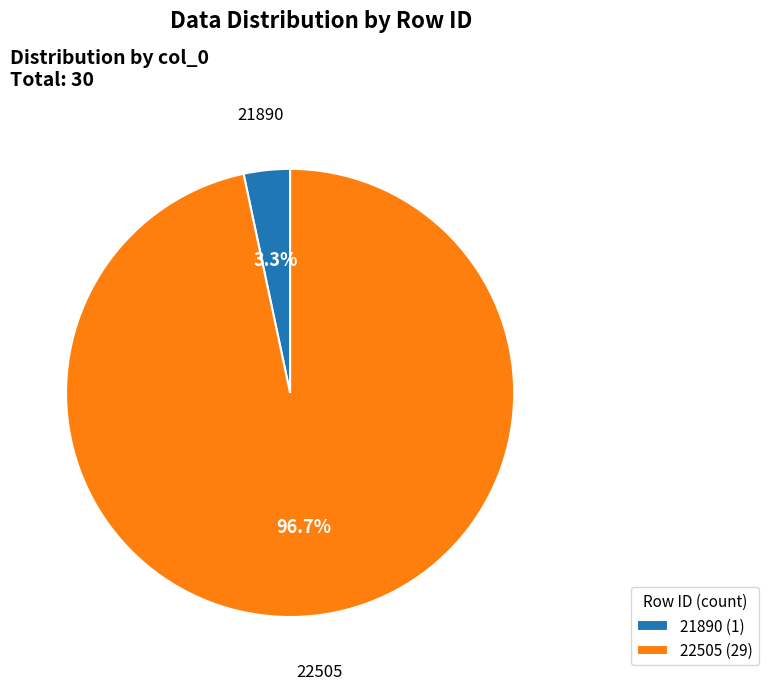

To the nearest percent, what percentage of the pie is 21890?

3%